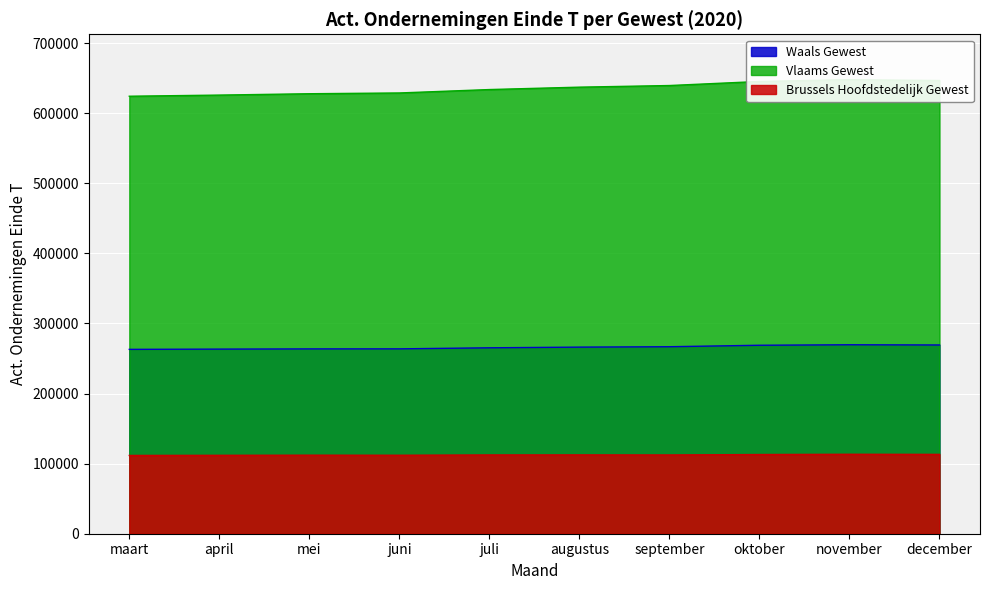

What is the label of the 2nd point from the right?

november